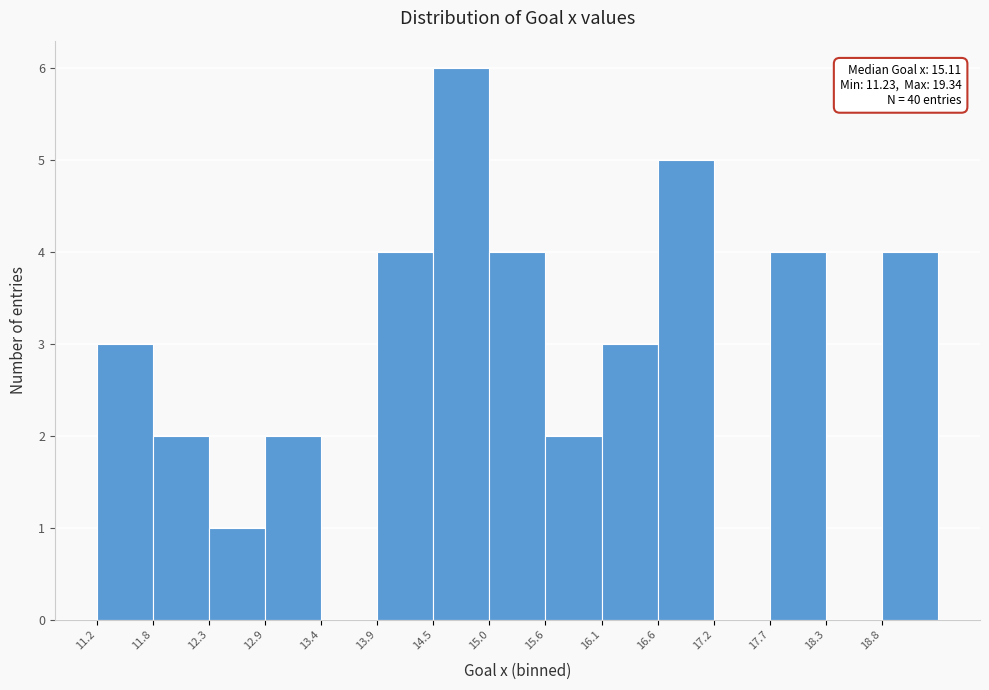

Which range on the x-axis has the tallest bar?

14.5 to 15.0